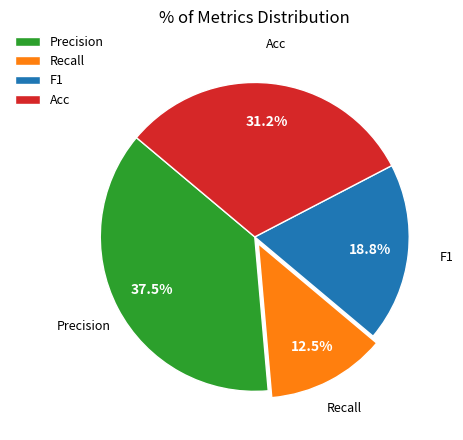

Between F1 and Acc, which is larger?

Acc